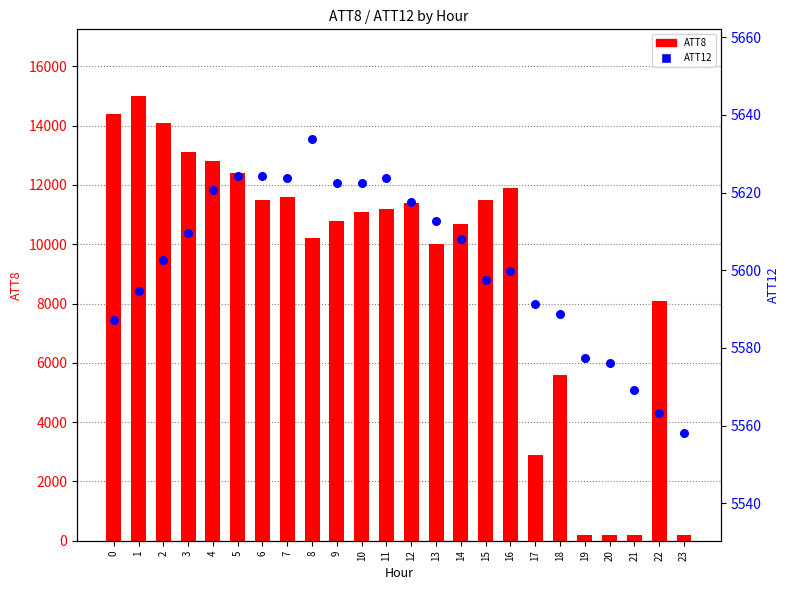

Is the value of ATT8 at 7 greater than the value of ATT12 at 18?

Yes